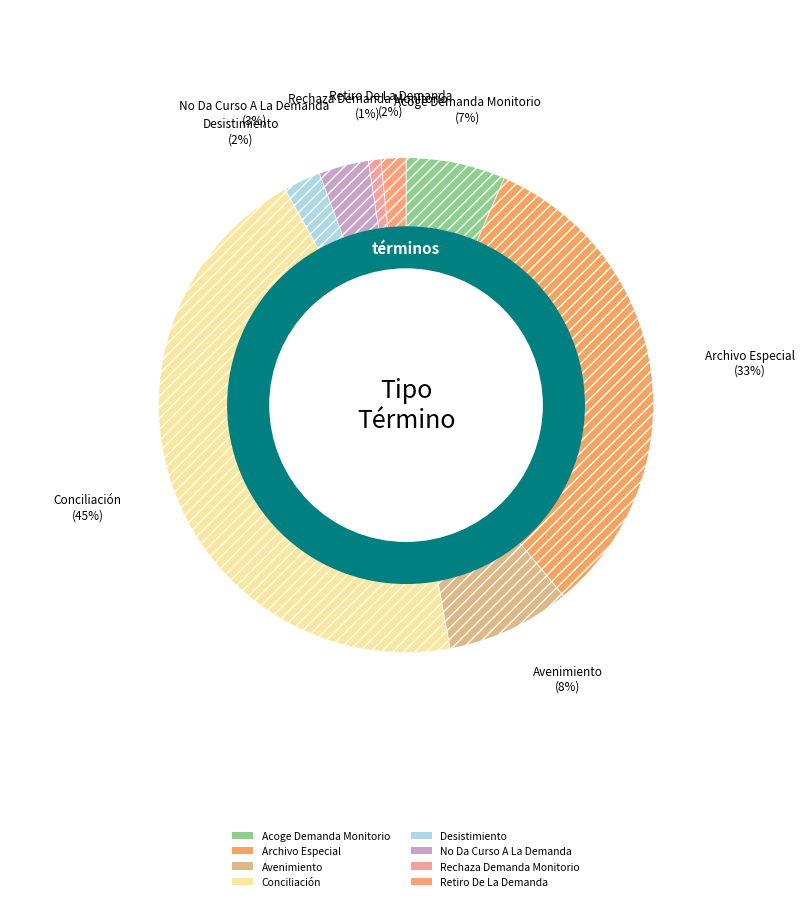

To the nearest percent, what is the average slice percentage?

12%